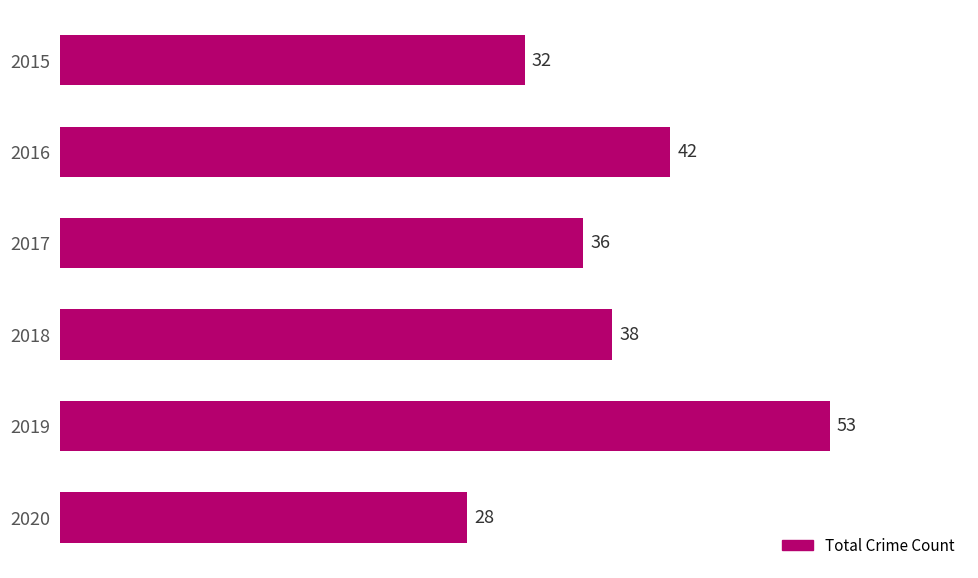

What is the difference between the maximum and minimum values?

25